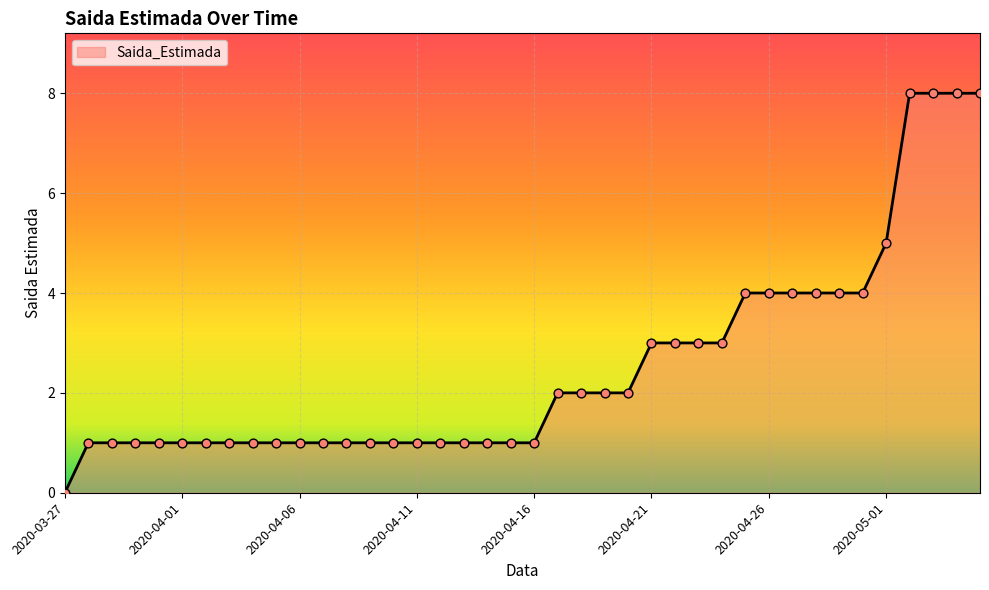

What is the change in value from 23 to 26?

+1